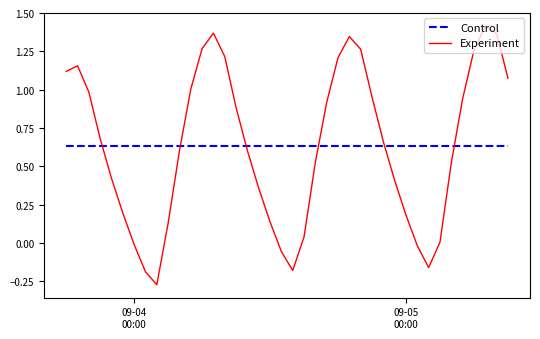

Which series ends up on top after the final intersection of Experiment and Control?

Experiment